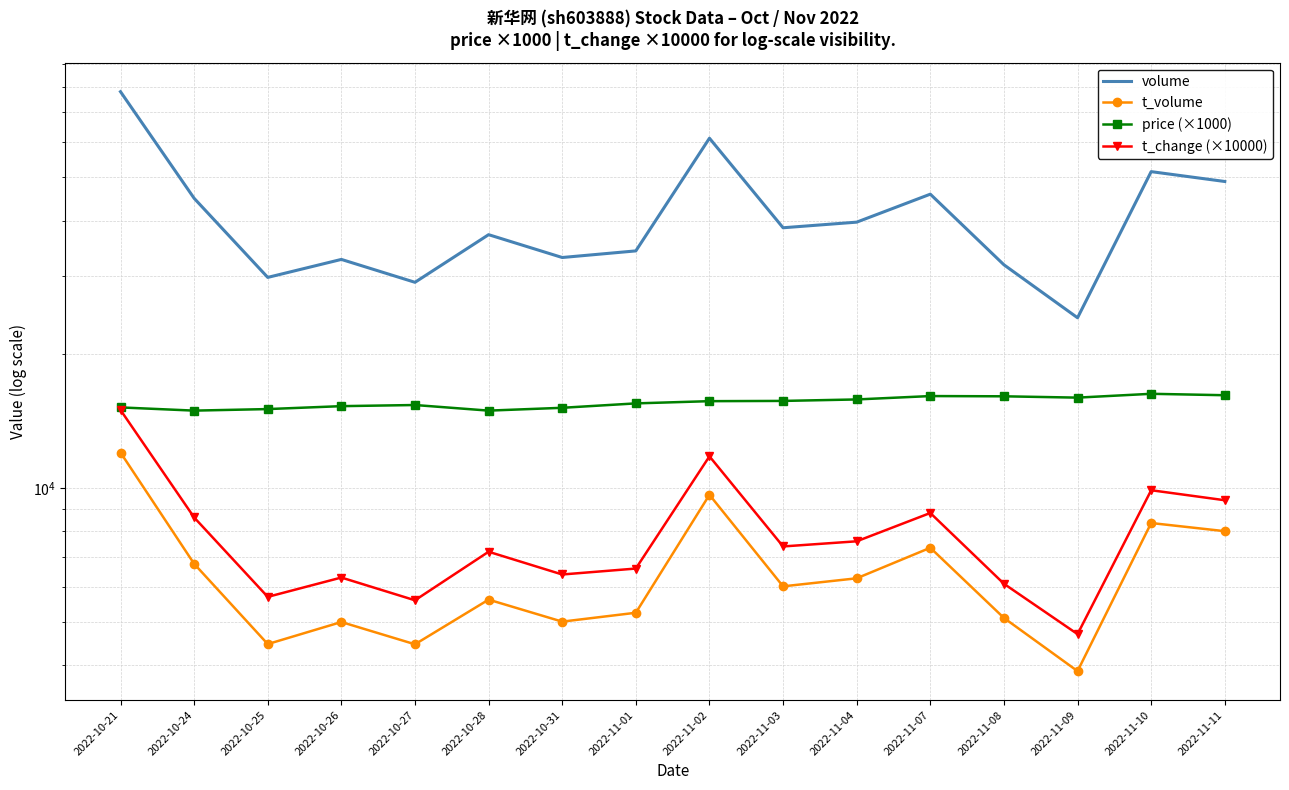

How many distinct data groups are displayed?

4